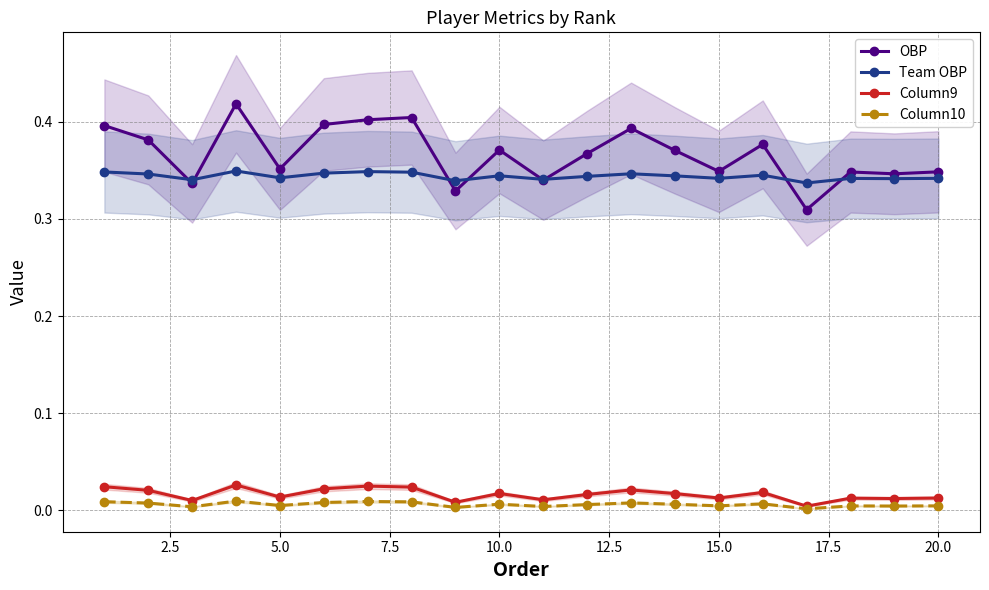

True or false: Column10 has more than 1 points higher than both neighbors.

True